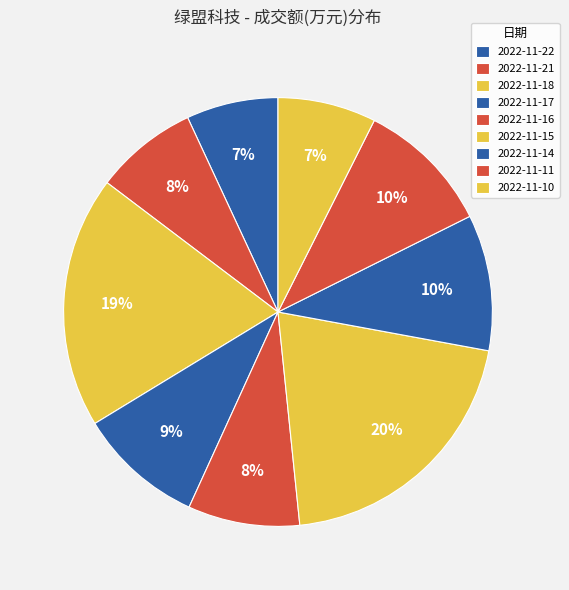

How many slices are in this pie chart?

9